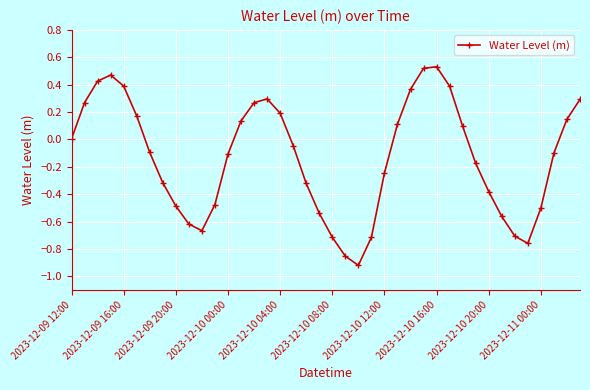

How many distinct data groups are displayed?

1